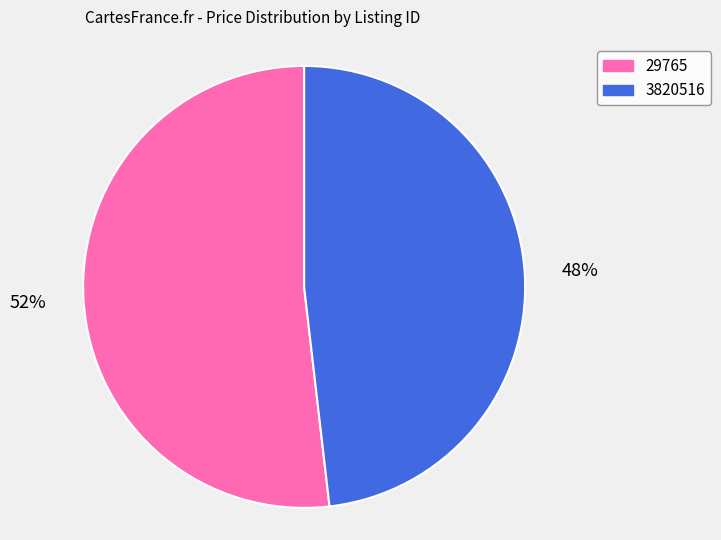

Approximately how many times larger is the value at 3820516 compared to 29765?

0.9